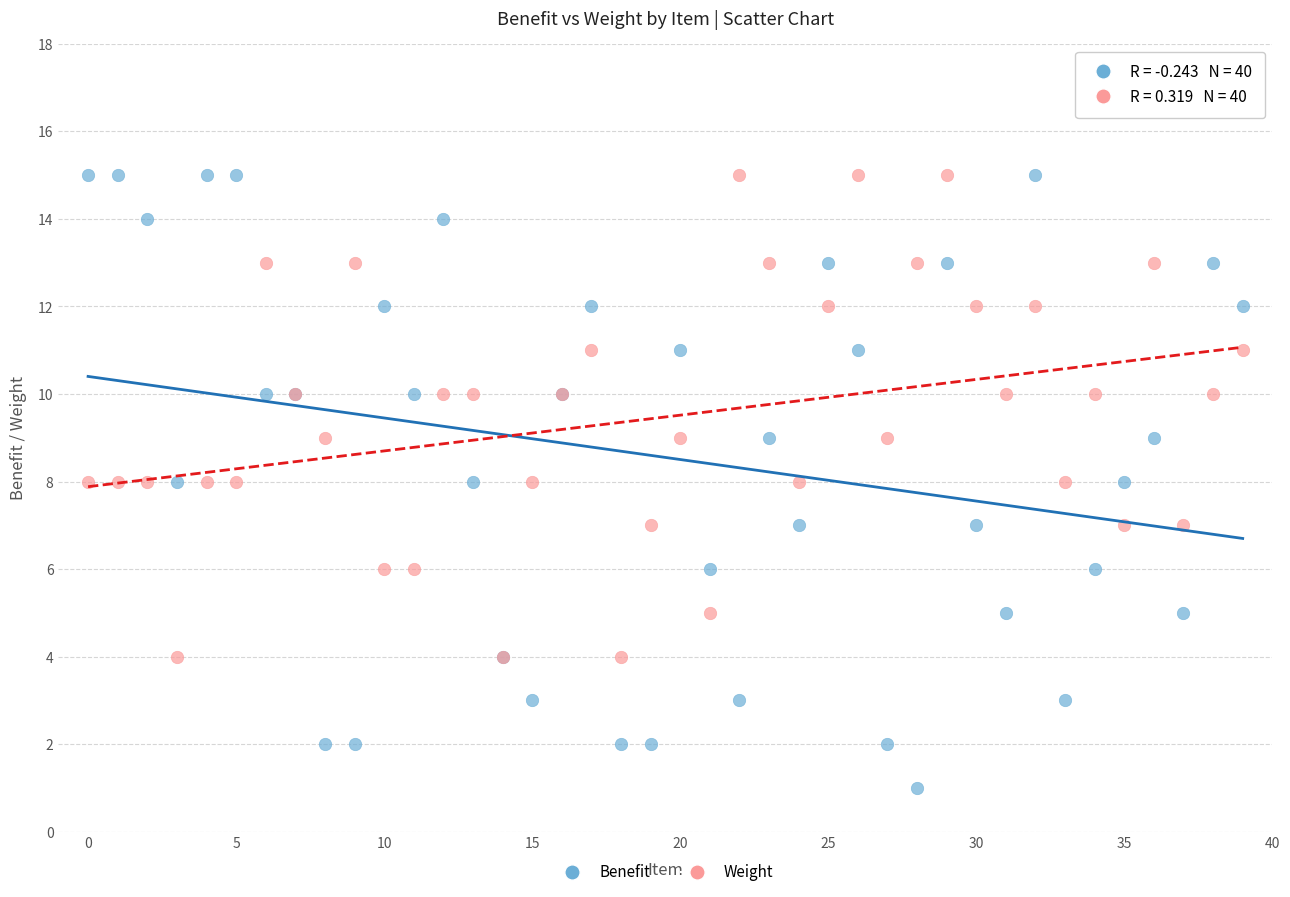

Which series has the largest Y range (max minus min)?

Benefit